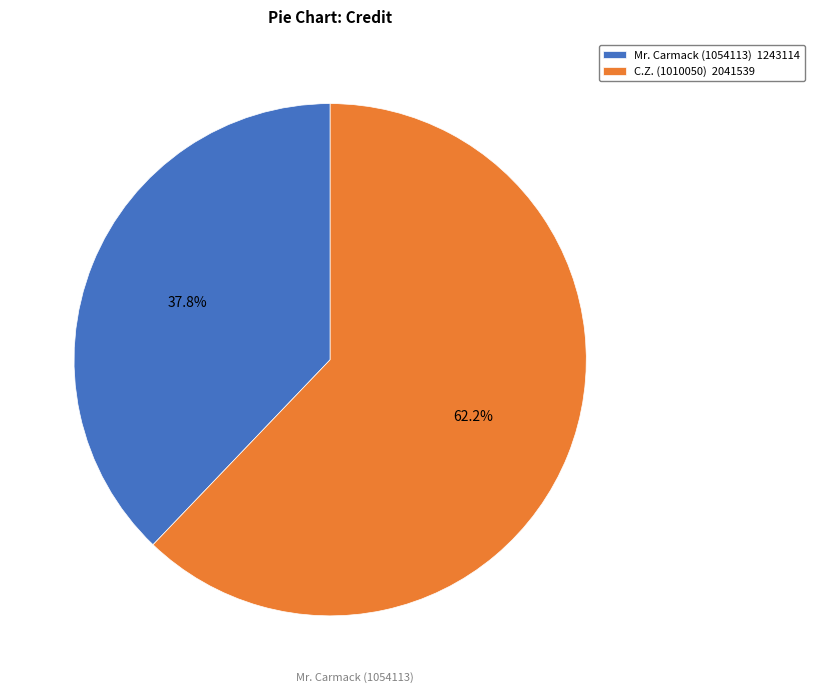

To the nearest percent, what percentage of the pie is Mr. Carmack (1054113)?

38%